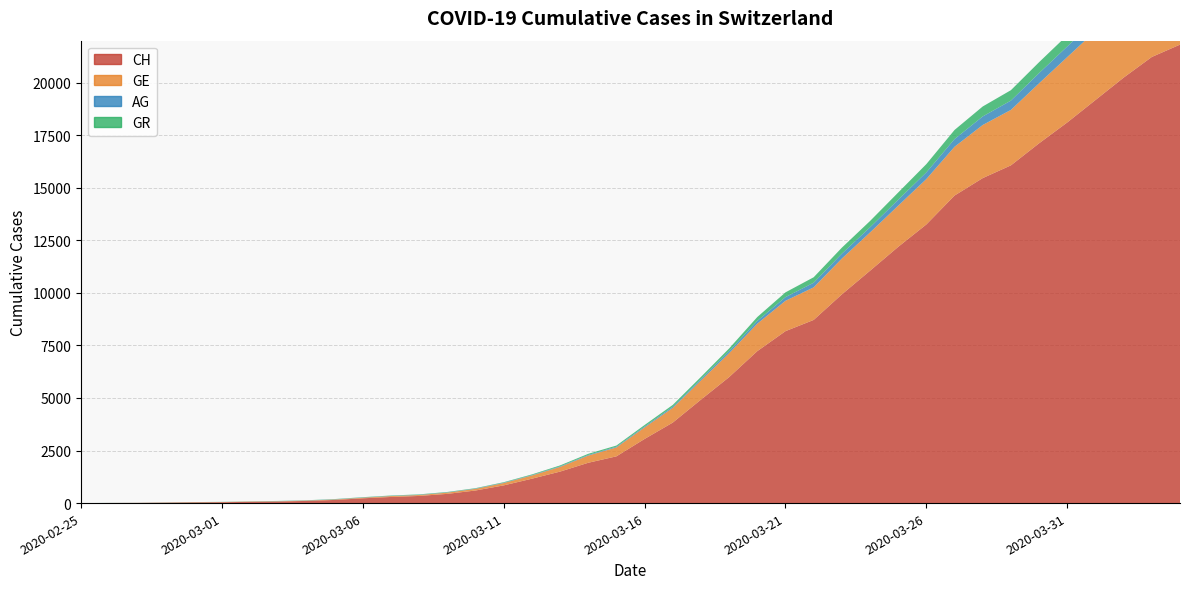

Reading left to right, what are all the values shown in this chart?

CH: 2020-02-25=0	2020-02-26=5	2020-02-27=10	2020-02-28=20	2020-02-29=33	2020-03-01=41	2020-03-02=60	2020-03-03=74	2020-03-04=104	2020-03-05=150	2020-03-06=227	2020-03-07=291	2020-03-08=340	2020-03-09=439	2020-03-10=599	2020-03-11=842	2020-03-12=1160	2020-03-13=1498	2020-03-14=1918	2020-03-15=2224	2020-03-16=3052	2020-03-17=3830	2020-03-18=4922	2020-03-19=5994	2020-03-20=7230	2020-03-21=8180	2020-03-22=8714	2020-03-23=9930	2020-03-24=11055	2020-03-25=12191	2020-03-26=13258	2020-03-27=14632	2020-03-28=15462	2020-03-29=16068	2020-03-30=17118	2020-03-31=18110	2020-04-01=19176	2020-04-02=20243	2020-04-03=21225	2020-04-04=21812
GE: 2020-02-25=0	2020-02-26=1	2020-02-27=1	2020-02-28=4	2020-02-29=8	2020-03-01=9	2020-03-02=13	2020-03-03=13	2020-03-04=15	2020-03-05=20	2020-03-06=29	2020-03-07=42	2020-03-08=44	2020-03-09=59	2020-03-10=79	2020-03-11=112	2020-03-12=153	2020-03-13=224	2020-03-14=343	2020-03-15=425	2020-03-16=549	2020-03-17=701	2020-03-18=911	2020-03-19=1139	2020-03-20=1307	2020-03-21=1445	2020-03-22=1549	2020-03-23=1703	2020-03-24=1820	2020-03-25=1959	2020-03-26=2160	2020-03-27=2321	2020-03-28=2527	2020-03-29=2638	2020-03-30=2855	2020-03-31=3109	2020-04-01=3289	2020-04-02=3582	2020-04-03=3793	2020-04-04=3928
AG: 2020-02-25=0	2020-02-26=1	2020-02-27=1	2020-02-28=1	2020-02-29=1	2020-03-01=3	2020-03-02=4	2020-03-03=7	2020-03-04=7	2020-03-05=10	2020-03-06=11	2020-03-07=12	2020-03-08=14	2020-03-09=14	2020-03-10=15	2020-03-11=18	2020-03-12=20	2020-03-13=27	2020-03-14=30	2020-03-15=33	2020-03-16=43	2020-03-17=56	2020-03-18=69	2020-03-19=96	2020-03-20=134	2020-03-21=175	2020-03-22=223	2020-03-23=235	2020-03-24=245	2020-03-25=283	2020-03-26=318	2020-03-27=367	2020-03-28=407	2020-03-29=444	2020-03-30=485	2020-03-31=506	2020-04-01=554	2020-04-02=596	2020-04-03=631	2020-04-04=673
GR: 2020-02-25=0	2020-02-26=2	2020-02-27=2	2020-02-28=6	2020-02-29=6	2020-03-01=6	2020-03-02=6	2020-03-03=9	2020-03-04=9	2020-03-05=12	2020-03-06=14	2020-03-07=16	2020-03-08=17	2020-03-09=18	2020-03-10=18	2020-03-11=22	2020-03-12=31	2020-03-13=43	2020-03-14=53	2020-03-15=56	2020-03-16=71	2020-03-17=84	2020-03-18=101	2020-03-19=128	2020-03-20=182	2020-03-21=226	2020-03-22=258	2020-03-23=284	2020-03-24=300	2020-03-25=343	2020-03-26=393	2020-03-27=433	2020-03-28=474	2020-03-29=495	2020-03-30=519	2020-03-31=535	2020-04-01=547	2020-04-02=592	2020-04-03=622	2020-04-04=649